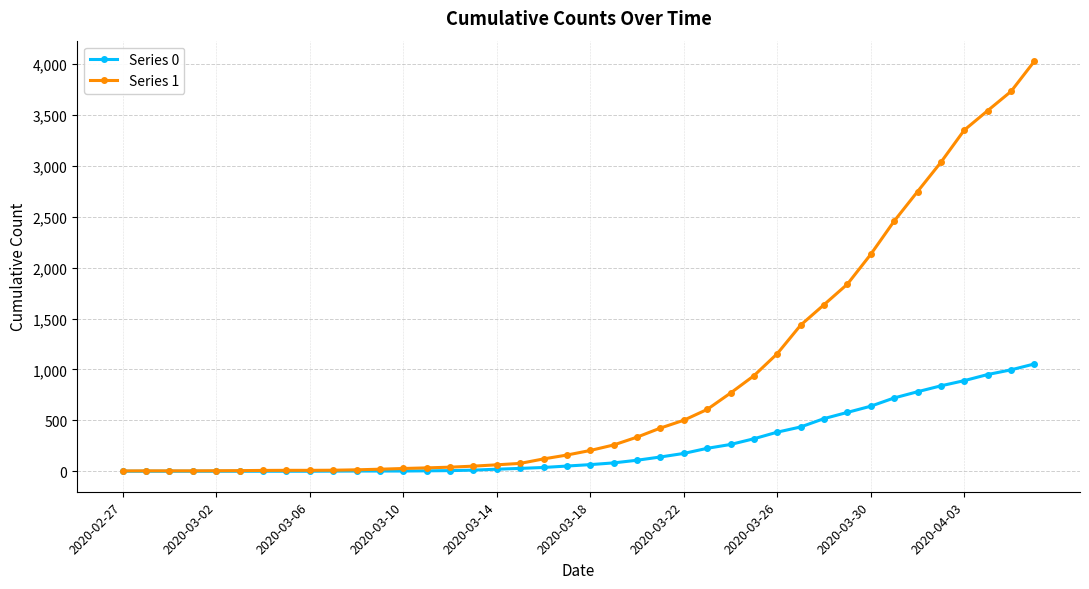

List the series in order of their overall mean, highest first.

Series 1, Series 0